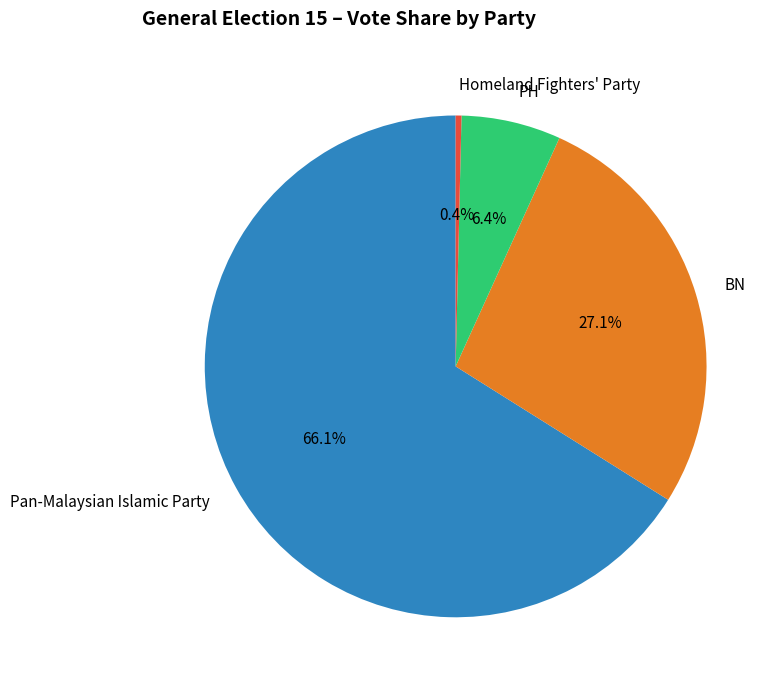

Is it true that PH is 6% of the pie?

True